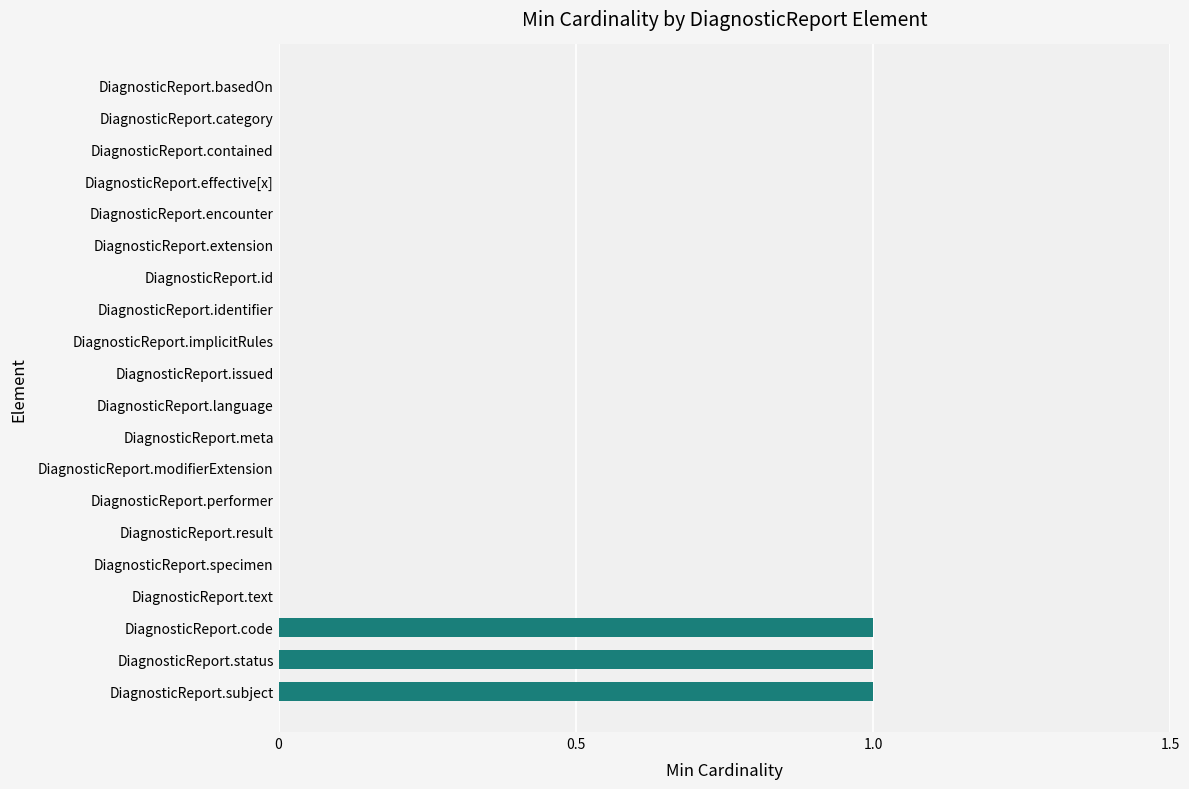

Reading bottom to top, extract all data points from this chart.

DiagnosticReport.subject=1	DiagnosticReport.status=1	DiagnosticReport.code=1	DiagnosticReport.text=0	DiagnosticReport.specimen=0	DiagnosticReport.result=0	DiagnosticReport.performer=0	DiagnosticReport.modifierExtension=0	DiagnosticReport.meta=0	DiagnosticReport.language=0	DiagnosticReport.issued=0	DiagnosticReport.implicitRules=0	DiagnosticReport.identifier=0	DiagnosticReport.id=0	DiagnosticReport.extension=0	DiagnosticReport.encounter=0	DiagnosticReport.effective[x]=0	DiagnosticReport.contained=0	DiagnosticReport.category=0	DiagnosticReport.basedOn=0